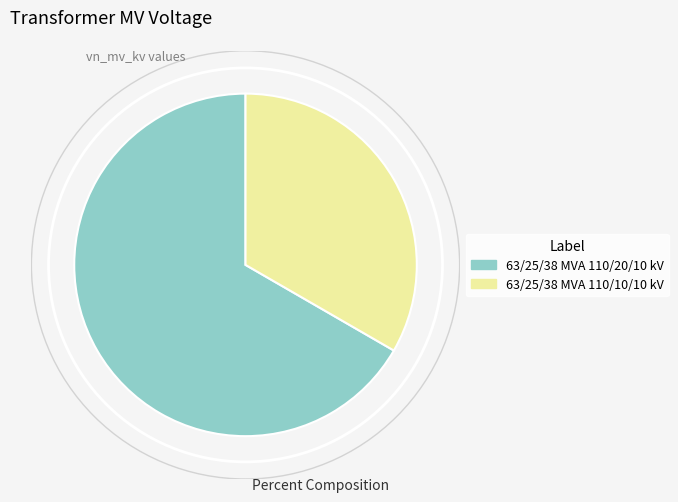

Is 63/25/38 MVA 110/10/10 kV the majority of the pie?

No